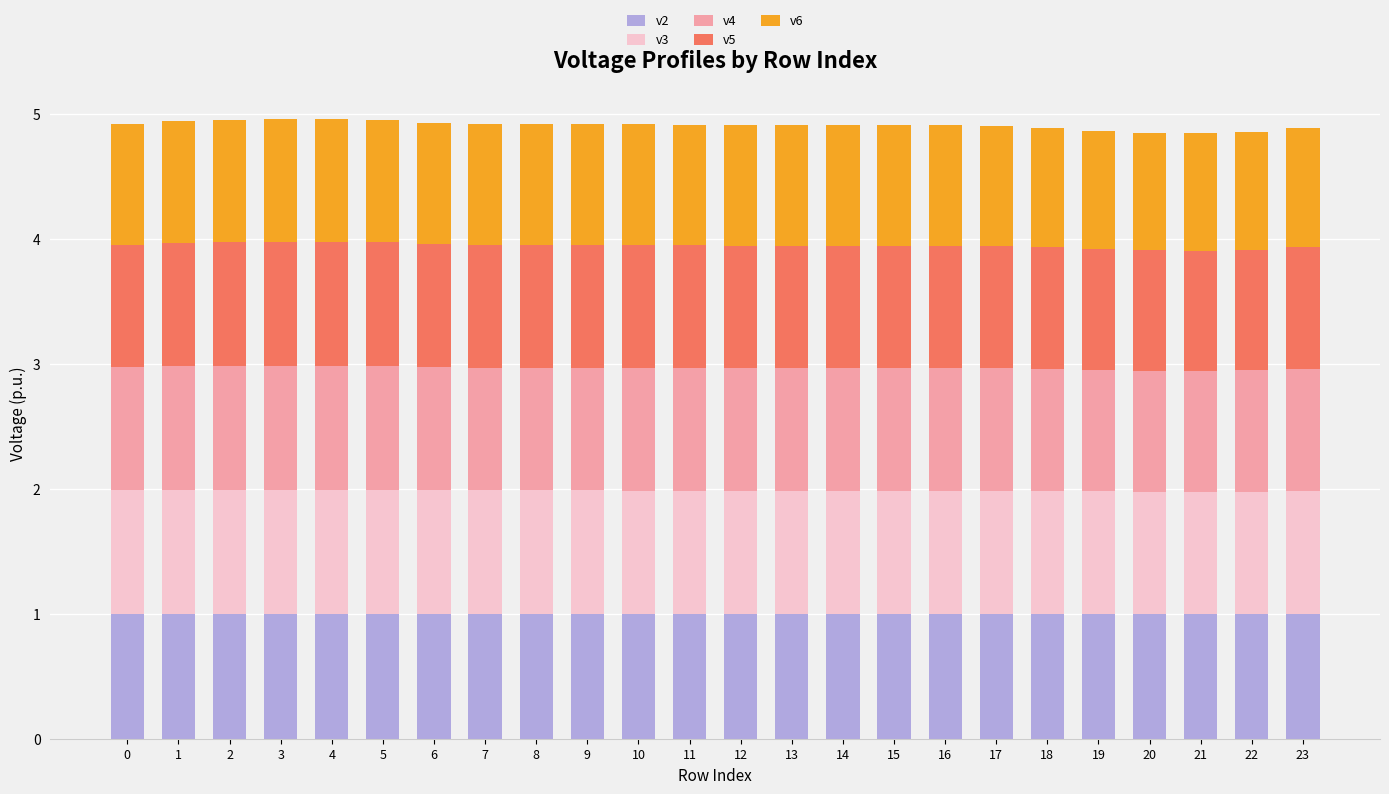

The v2 series shows 1.0 at 14. True or false?

True